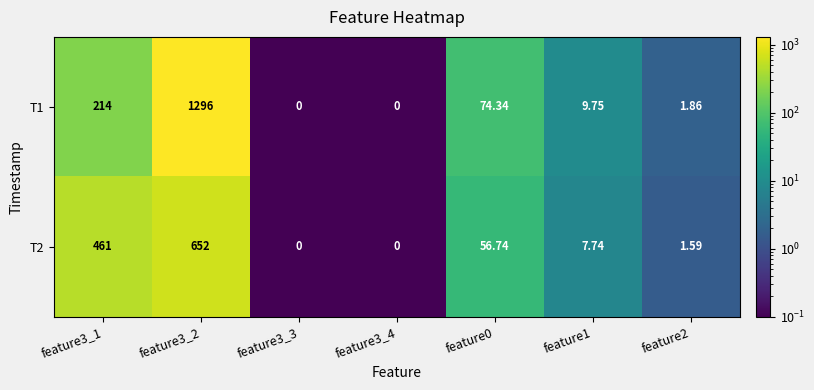

Is the value of T1 at feature3_3 greater than the value of T2 at feature1?

No